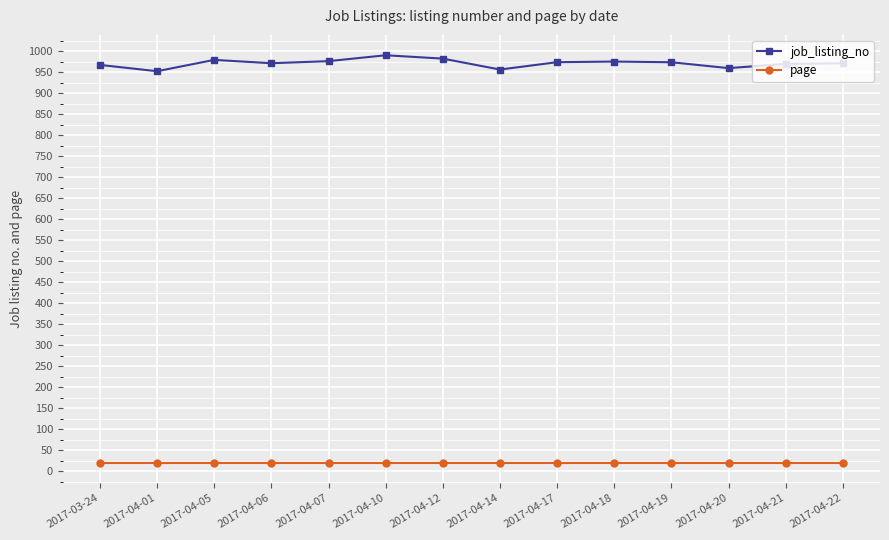

What is the average value of the job_listing_no series?

971.0